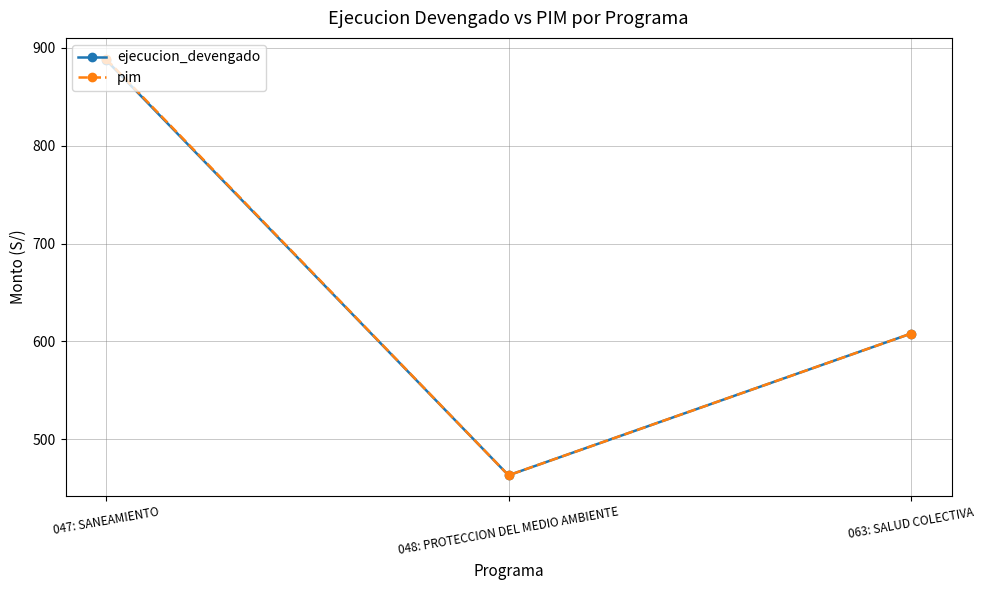

Which category has the lowest value in the pim series?

048: PROTECCION DEL MEDIO AMBIENTE